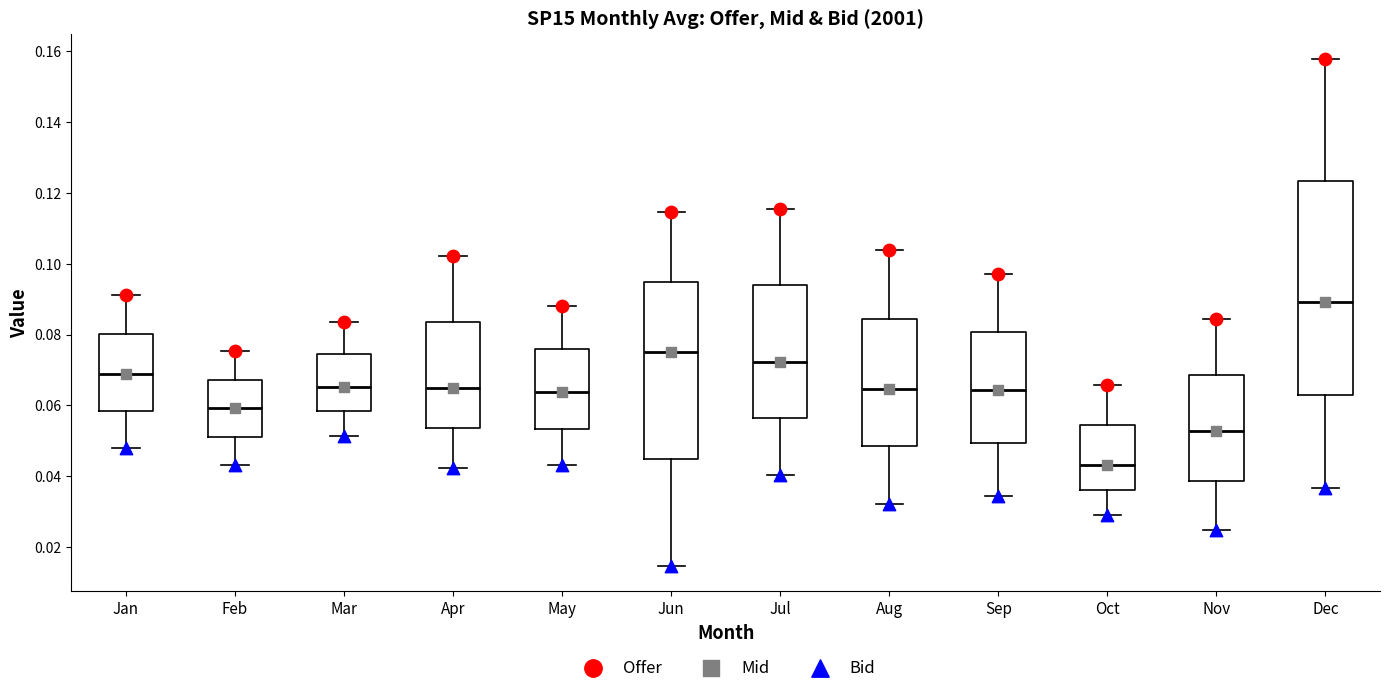

Reading left to right, transcribe this box plot: for each box, give where its median line is, the range the box spans, and where its two whiskers end, as read against the y-axis. The values are not printed on the chart, so give them approximately, as read against the axis.

Jan: median 0.068, box 0.058 to 0.080, whiskers 0.048 to 0.092
Feb: median 0.060, box 0.052 to 0.068, whiskers 0.044 to 0.076
Mar: median 0.066, box 0.058 to 0.074, whiskers 0.052 to 0.084
Apr: median 0.064, box 0.054 to 0.084, whiskers 0.042 to 0.102
May: median 0.064, box 0.054 to 0.076, whiskers 0.044 to 0.088
Jun: median 0.076, box 0.044 to 0.094, whiskers 0.014 to 0.114
Jul: median 0.072, box 0.056 to 0.094, whiskers 0.040 to 0.116
Aug: median 0.064, box 0.048 to 0.084, whiskers 0.032 to 0.104
Sep: median 0.064, box 0.050 to 0.080, whiskers 0.034 to 0.096
Oct: median 0.044, box 0.036 to 0.054, whiskers 0.028 to 0.066
Nov: median 0.052, box 0.038 to 0.068, whiskers 0.024 to 0.084
Dec: median 0.090, box 0.062 to 0.124, whiskers 0.036 to 0.158